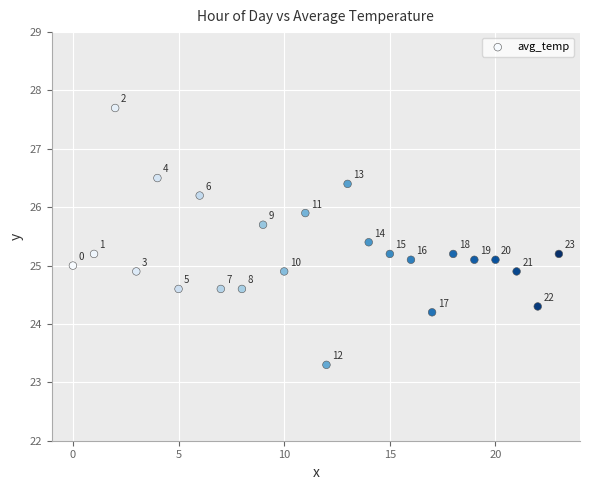

What is the range of Y values (max minus min)?

4.4